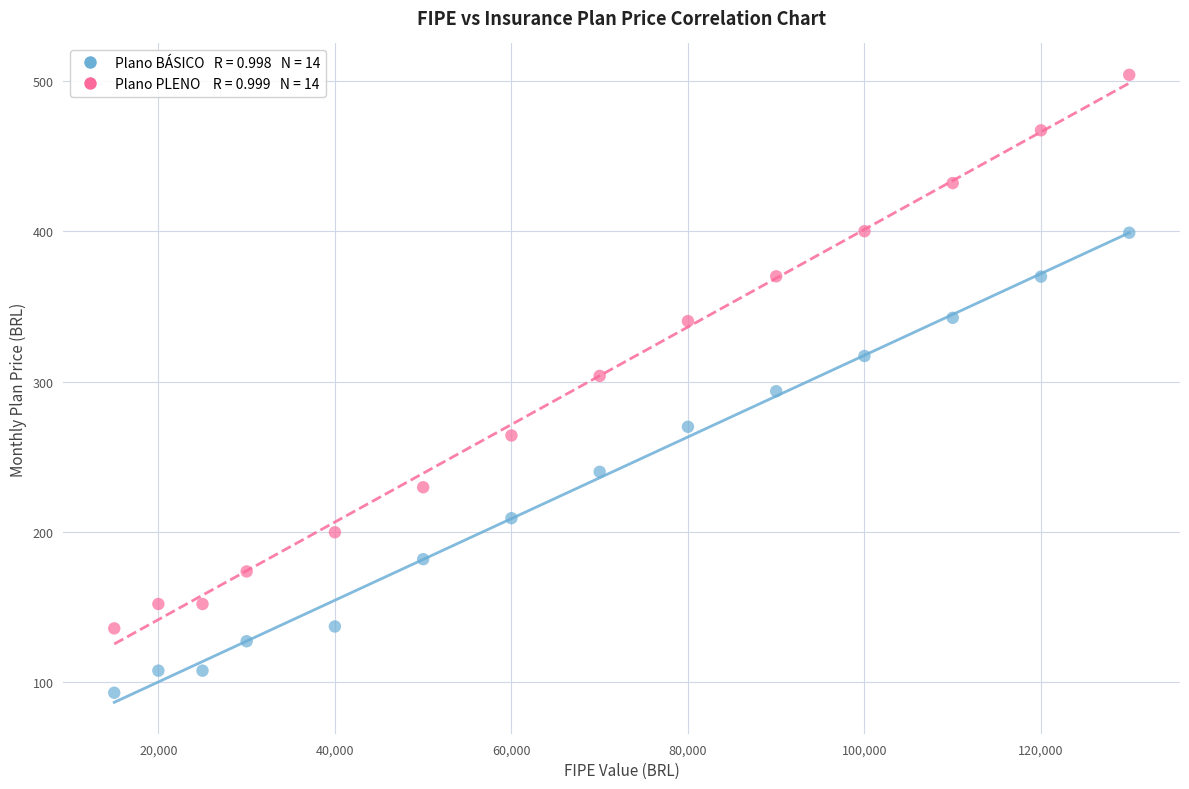

Across all data points, what is the range of Y values (max minus min)?

410.9